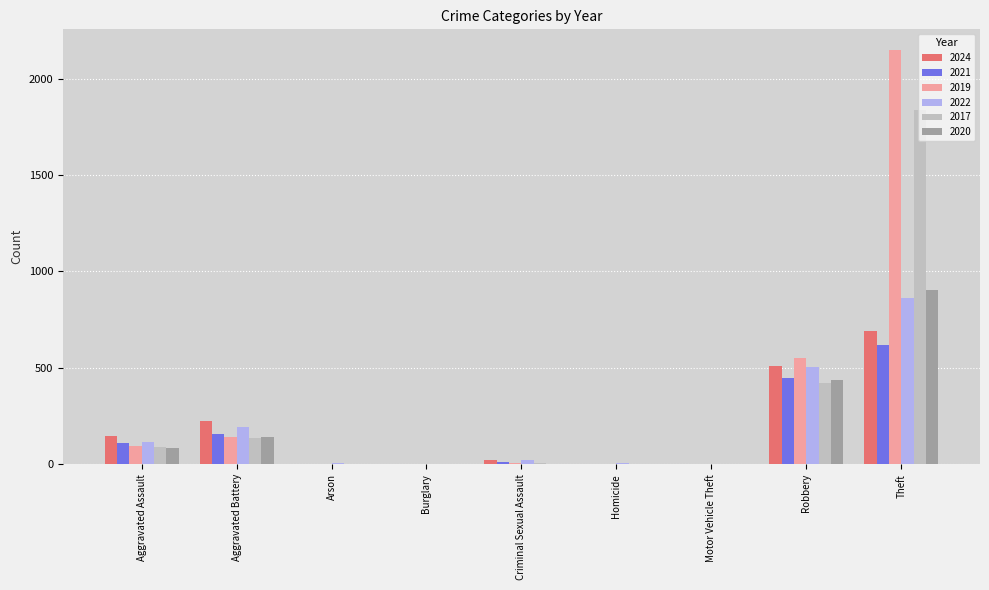

The value of 2024 at Aggravated Battery is 222. True or false?

True